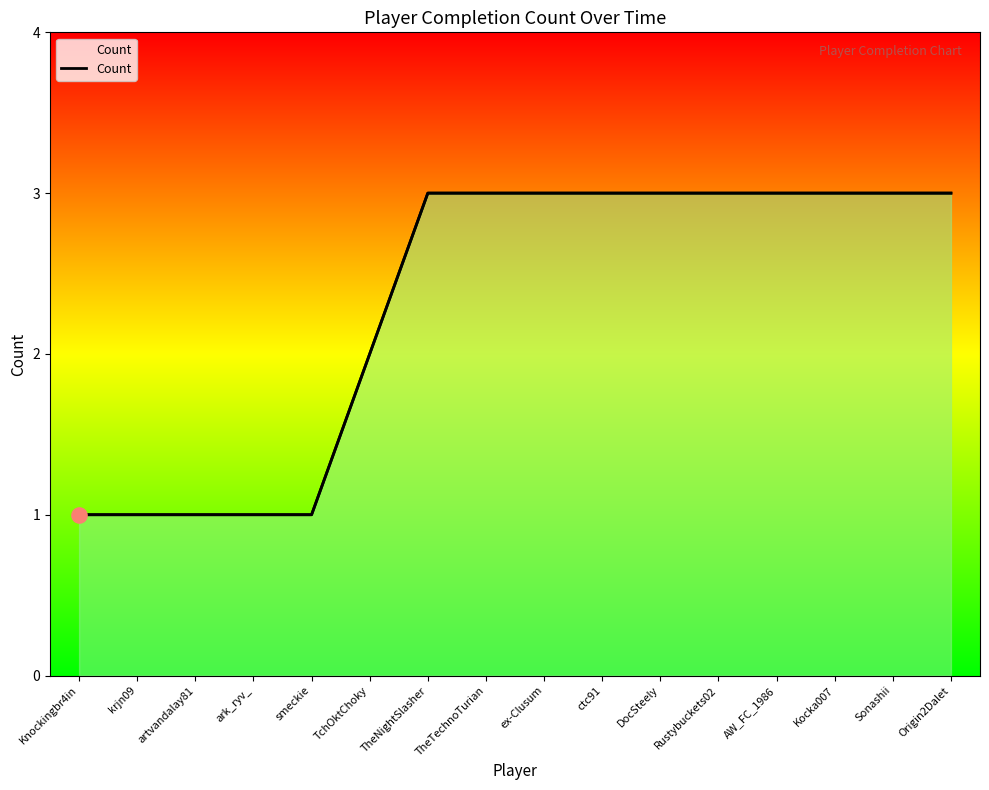

Which has a higher value, ctc91 or Sonashii?

ctc91